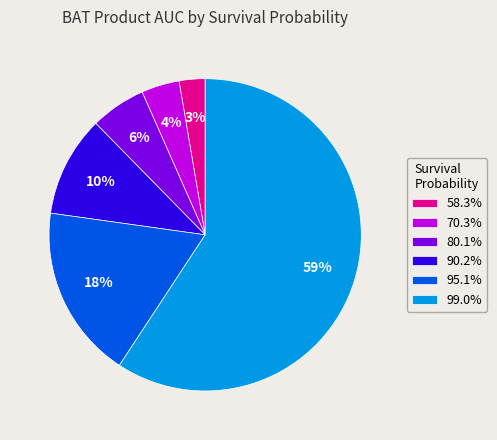

To the nearest percent, what is the difference between the 58.3% and 95.1% slice percentages?

15%